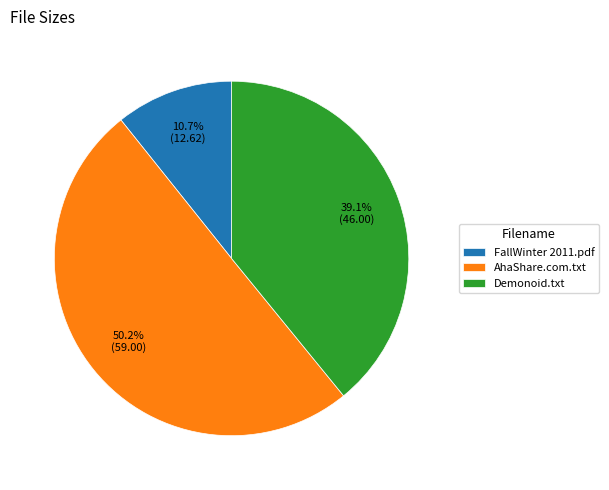

Rank the categories by value from highest to lowest.

AhaShare.com.txt, Demonoid.txt, FallWinter 2011.pdf